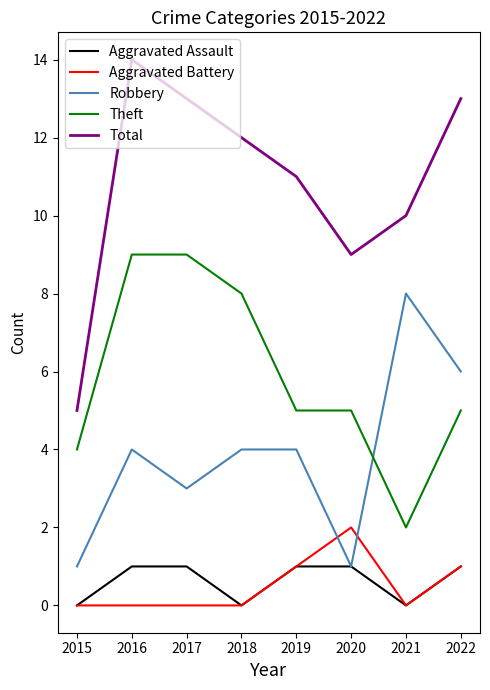

What is the difference between the maximum and second lowest values in the Robbery series?

7